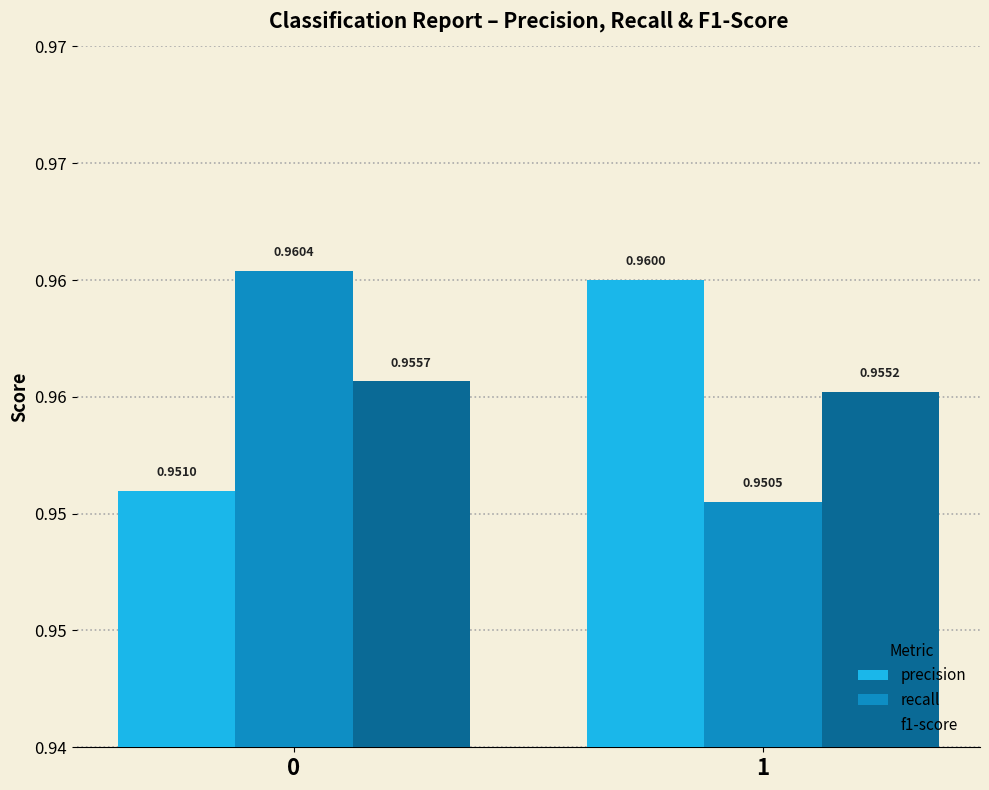

True or false: recall has a value of 0.4 at 0.

False